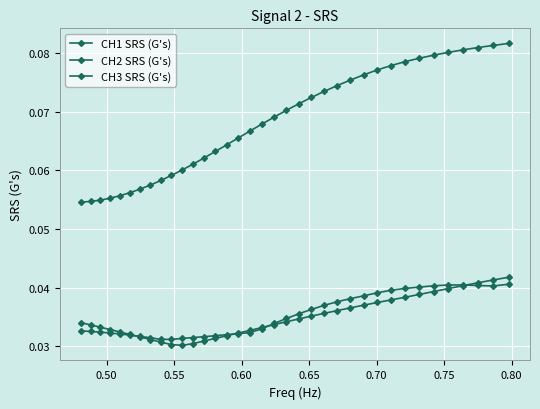

How many distinct data groups are displayed?

3